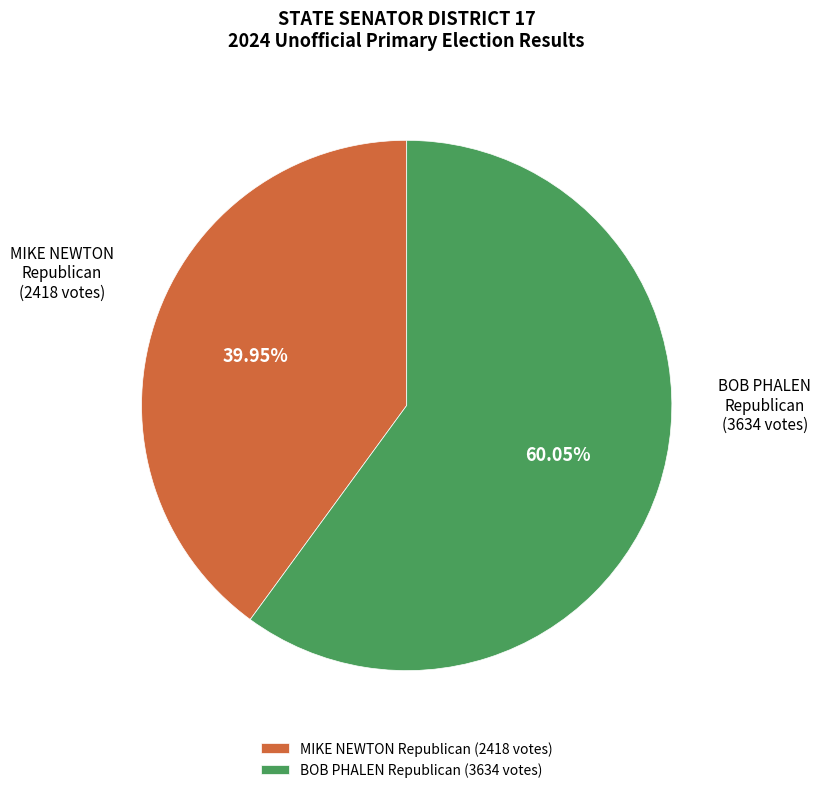

What is the smallest slice in the pie chart?

MIKE NEWTON Republican (2418 votes)